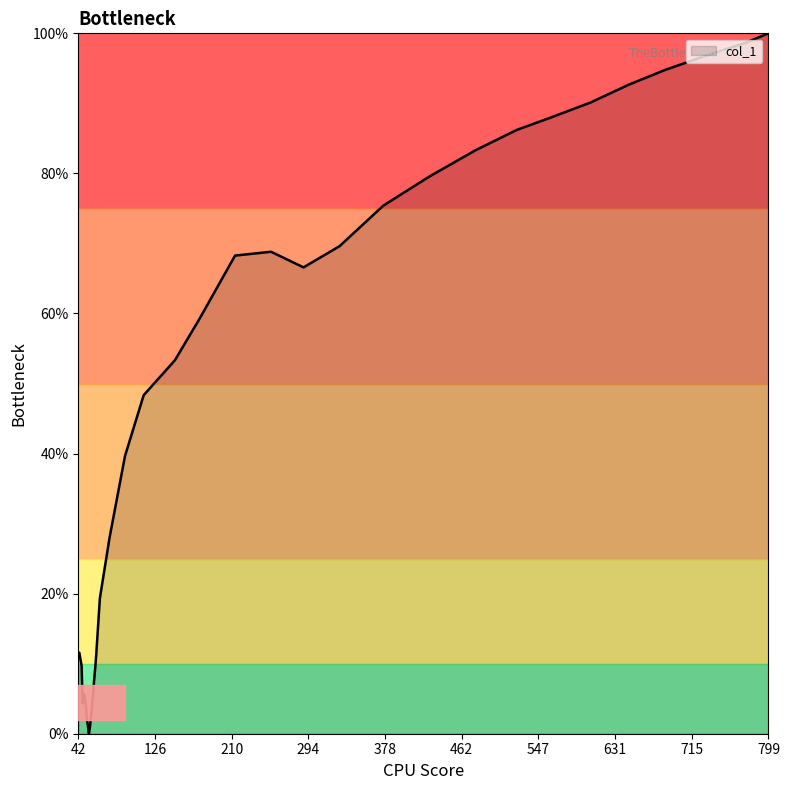

What is the difference between the maximum and minimum values?

100.0